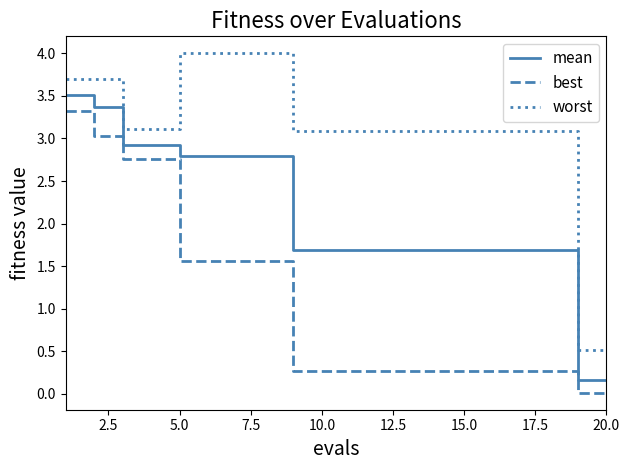

What is the difference between the maximum and minimum values in the worst series?

3.5